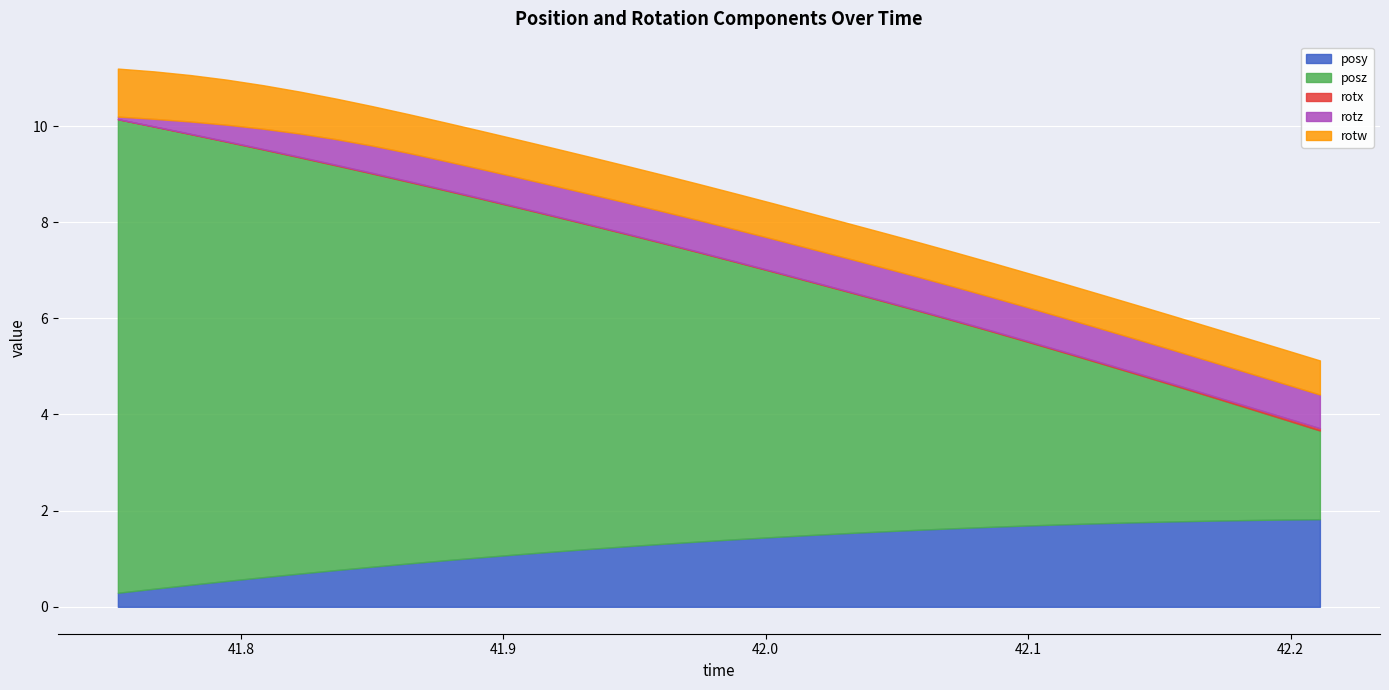

How many values in the posz series are below 6?

17